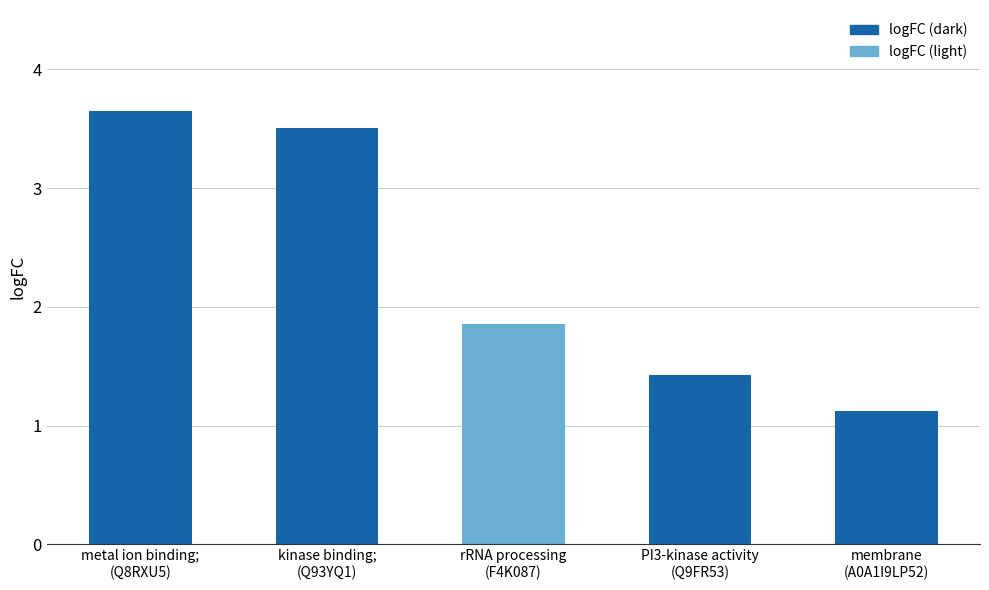

What is the change in value from PI3-kinase activity
(Q9FR53) to membrane
(A0A1I9LP52)?

-0.3